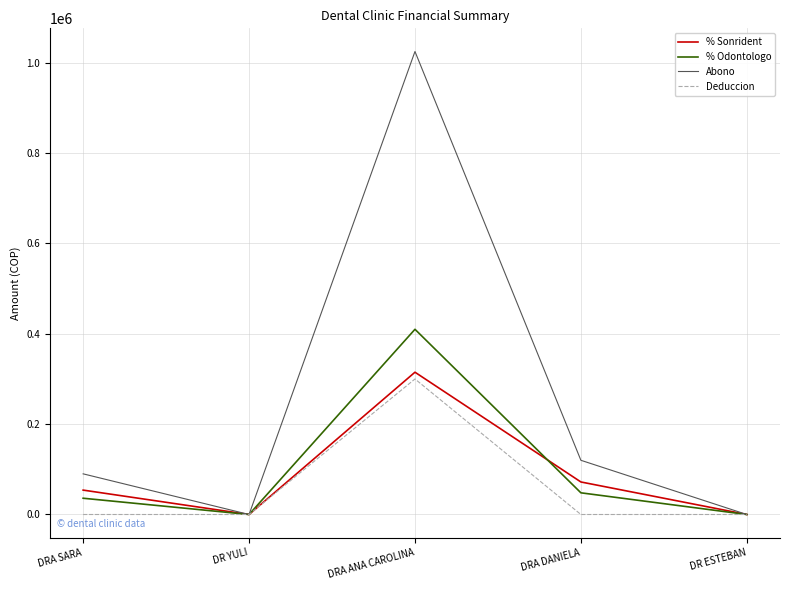

What is the difference between the maximum and minimum values in the Deduccion series?

300000